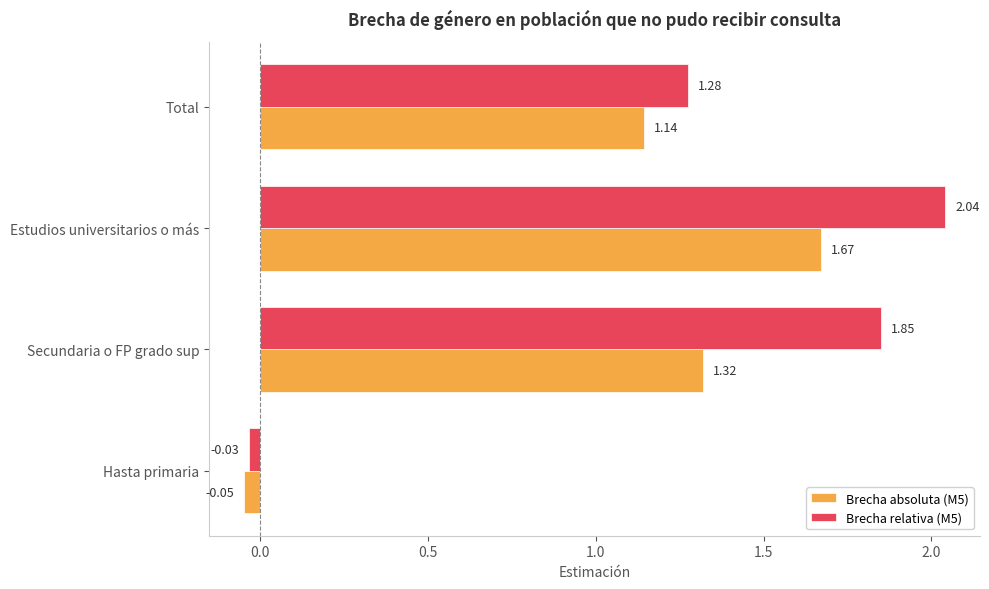

At which label is Brecha absoluta (M5) closest to 0?

Hasta primaria